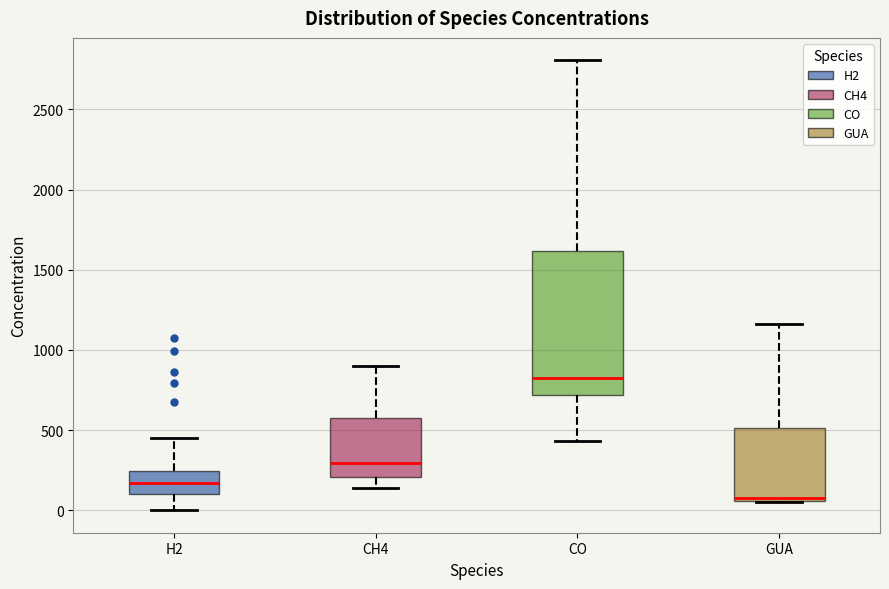

Reading left to right, transcribe this box plot: for each box, give where its median line is, the range the box spans, and where its two whiskers end, as read against the y-axis. The values are not printed on the chart, so give them approximately, as read against the axis.

H2: median 150, box 100 to 250, whiskers 0 to 450
CH4: median 300, box 200 to 600, whiskers 150 to 900
CO: median 800, box 700 to 1600, whiskers 450 to 2800
GUA: median 100, box 50 to 500, whiskers 50 to 1150